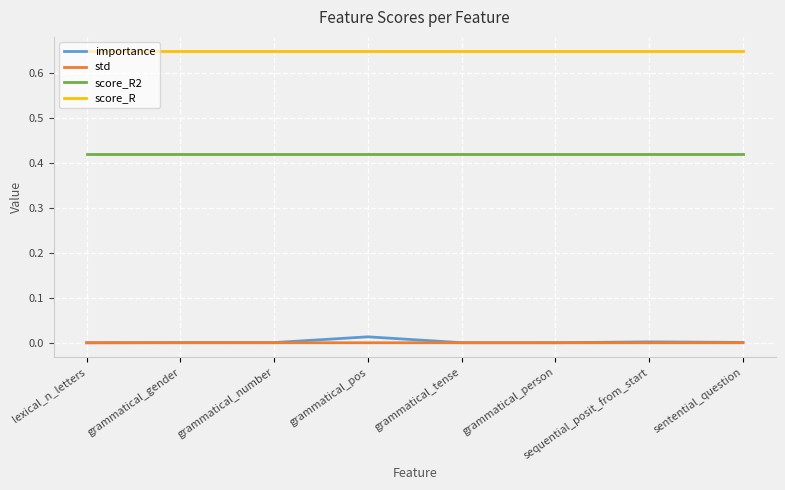

What position from the left is lexical_n_letters?

1